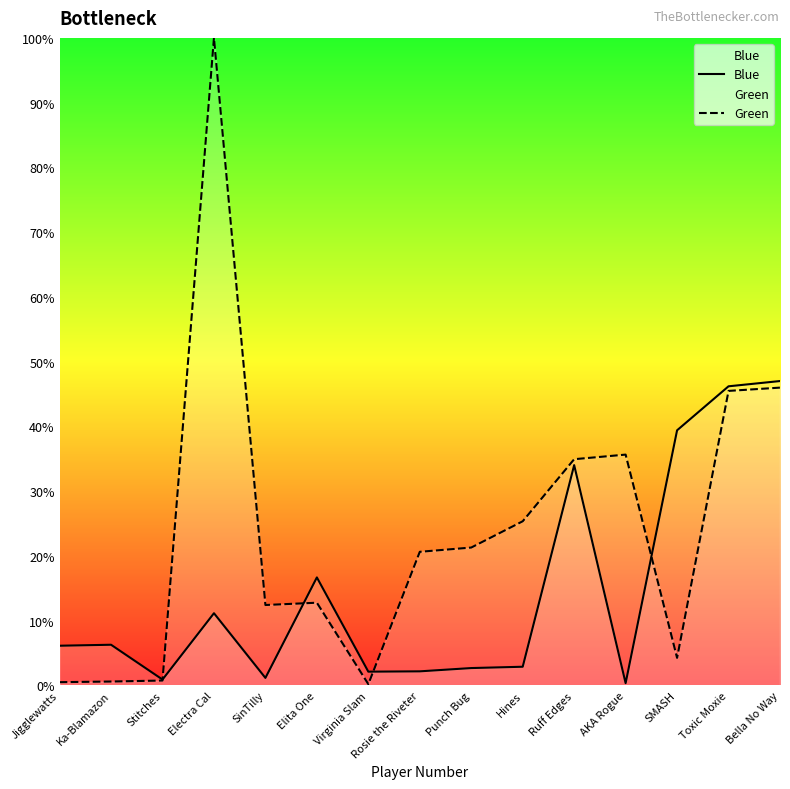

How many interior local peaks does the Blue series have?

4